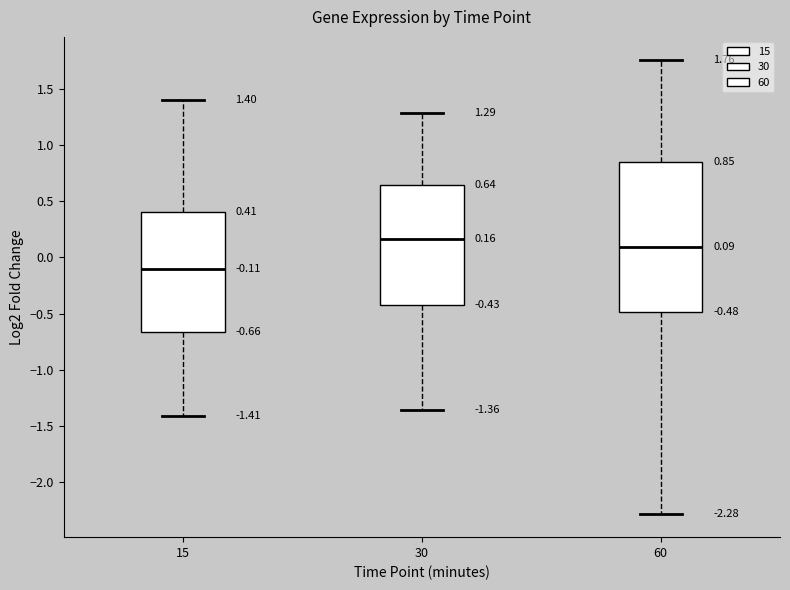

Which box's median line is the lowest?

15